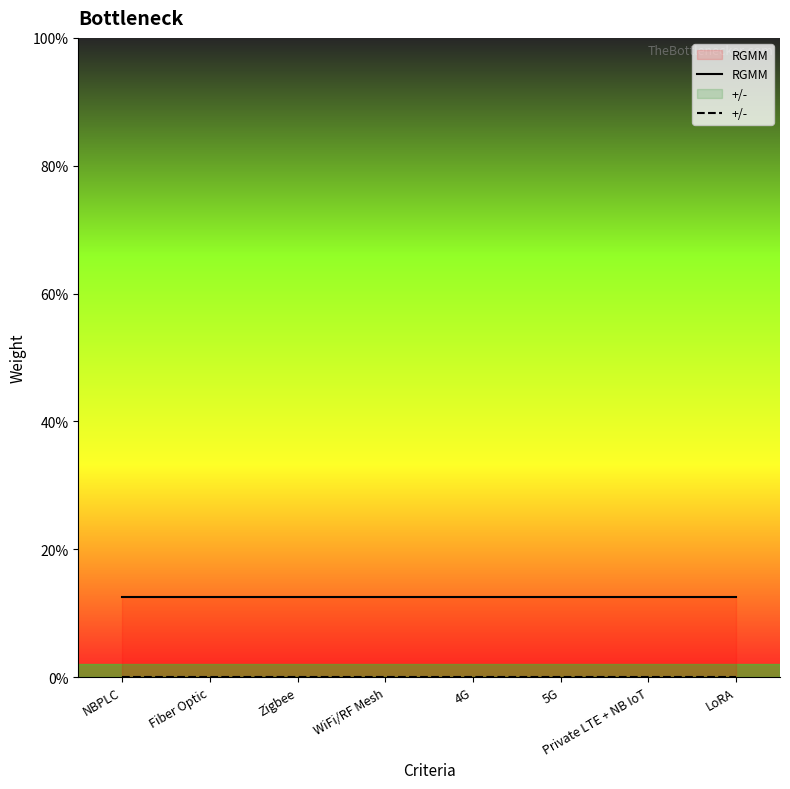

At which category is the sum across all series the highest?

NBPLC